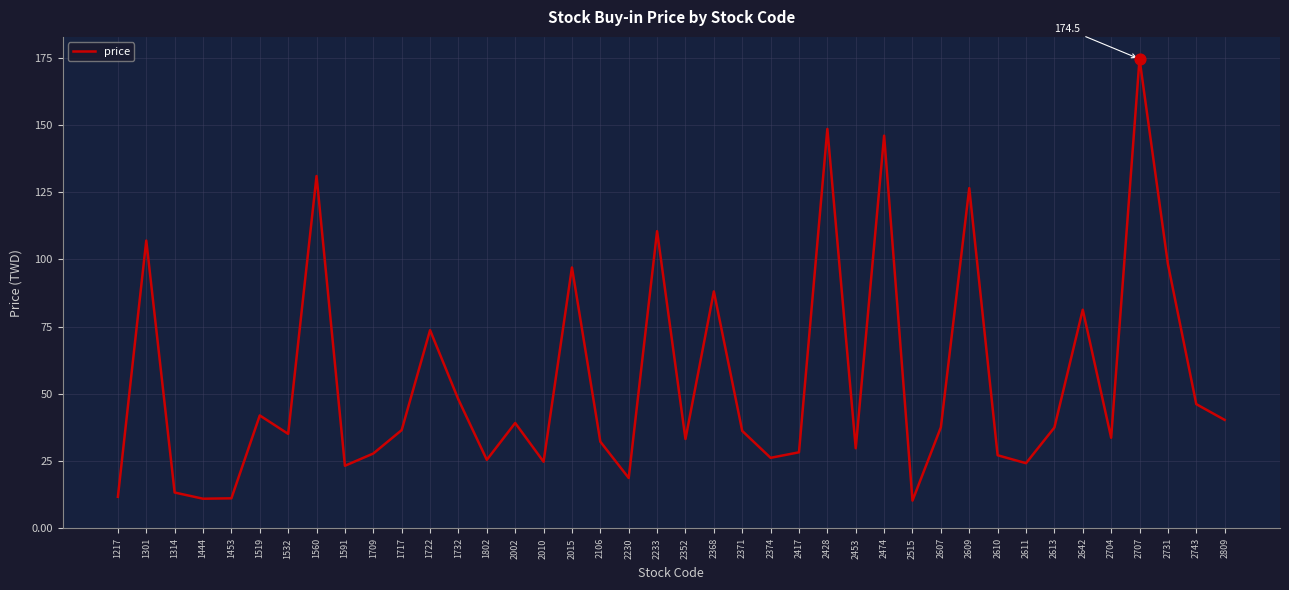

Approximately how many times larger is the value at 2371 compared to 1453?

3.2